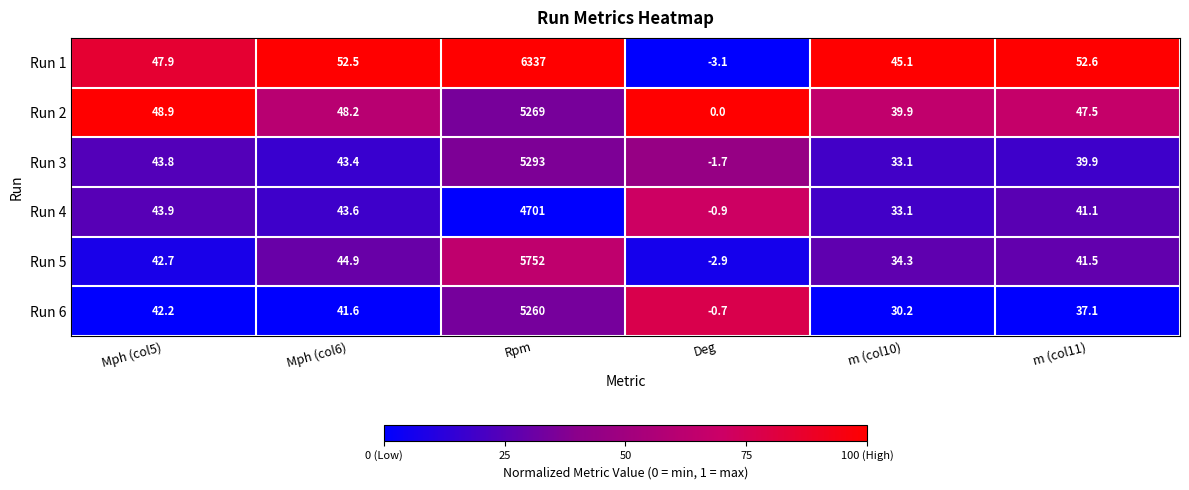

True or false: Run 3 has a value of 43.4 at Mph (col6).

True